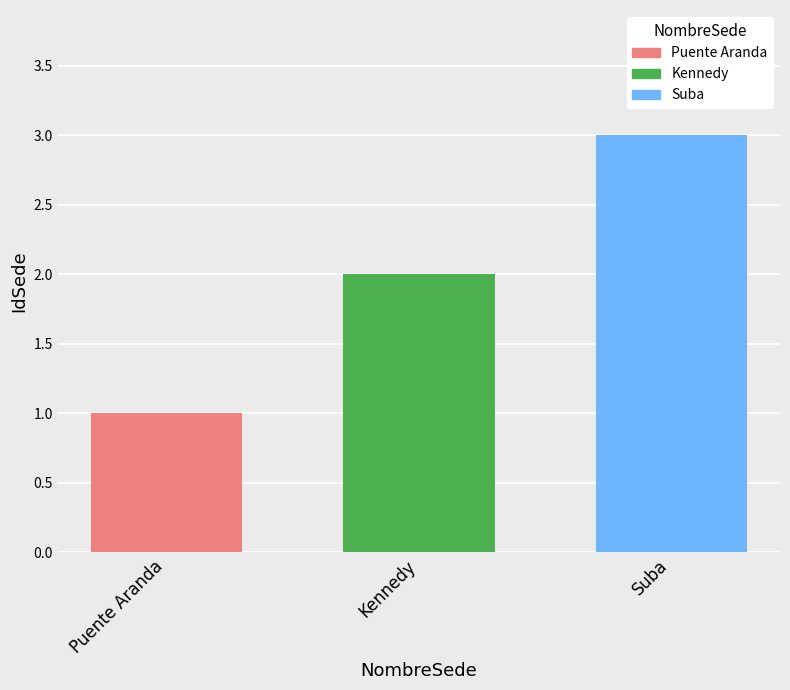

How many bars are there in total?

3